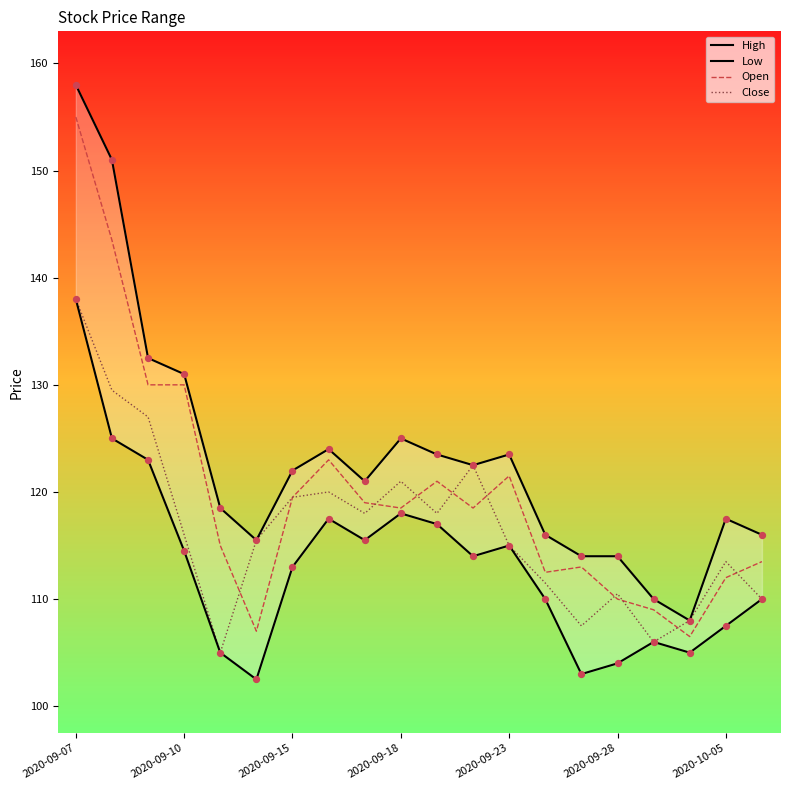

Which series has the largest total across all categories?

High